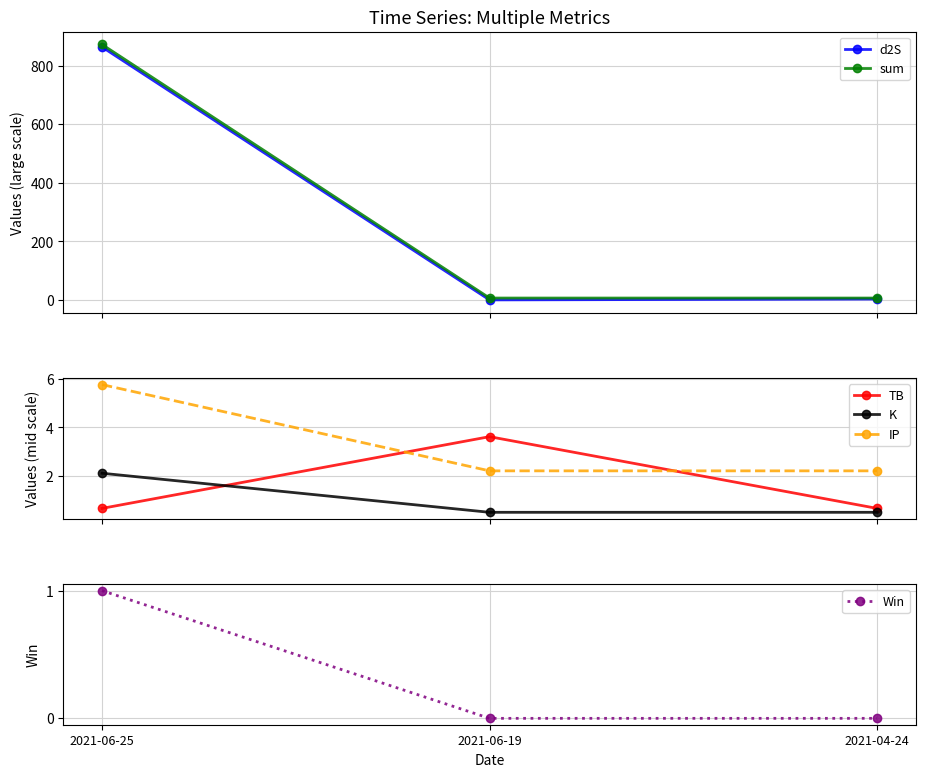

Is it true that sum equals 6.8 at 2021-04-24?

True